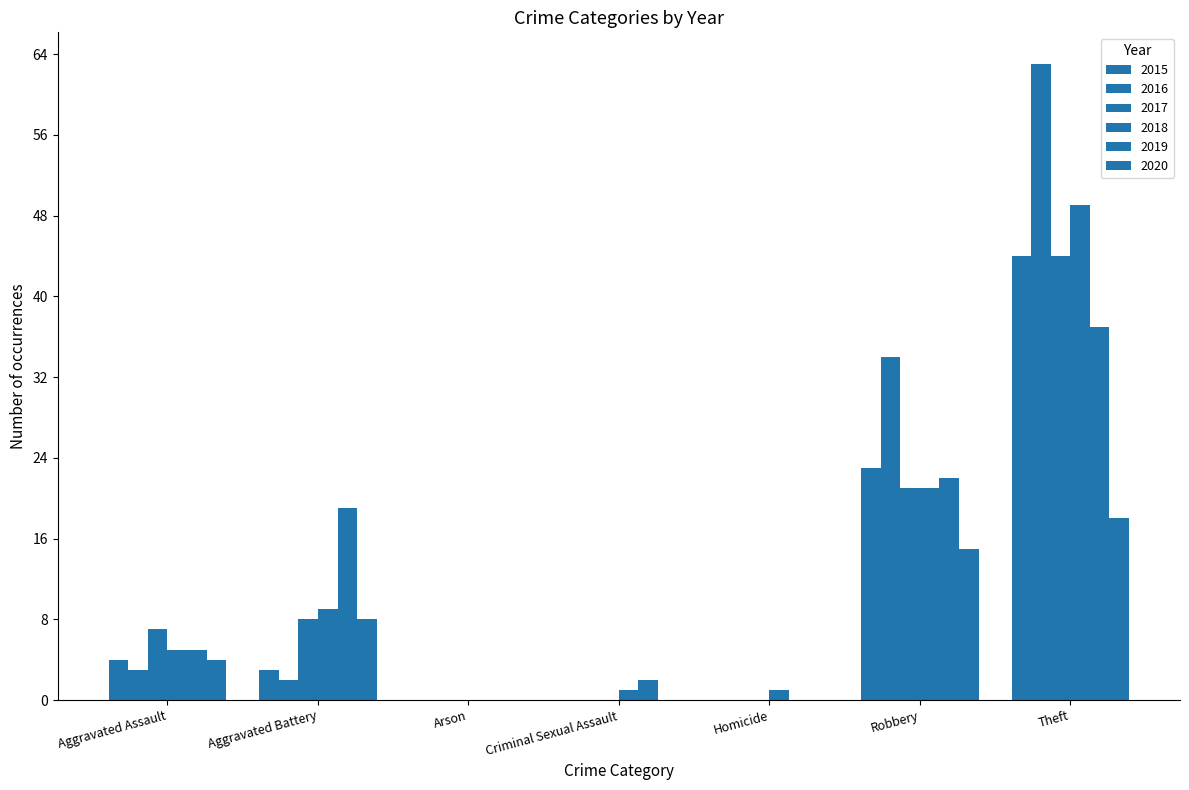

Count the number of data series in this chart.

6